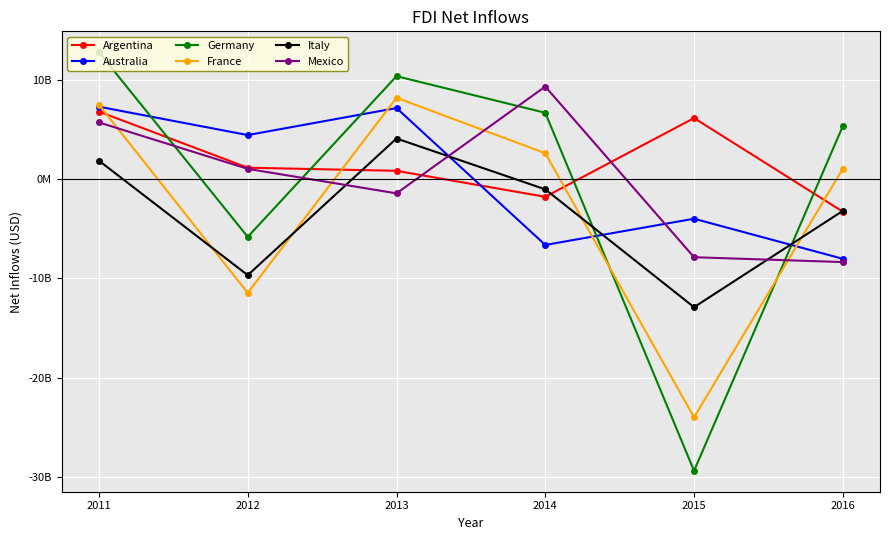

What are all the series names shown in the legend?

Argentina, Australia, Germany, France, Italy, Mexico